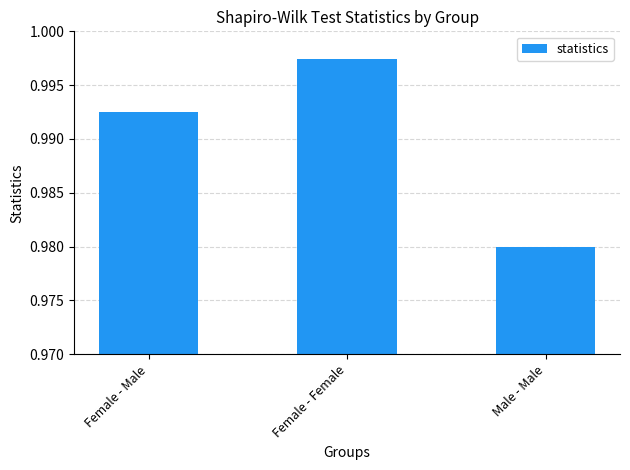

True or false: the data shows 1.3 at Female - Female.

False